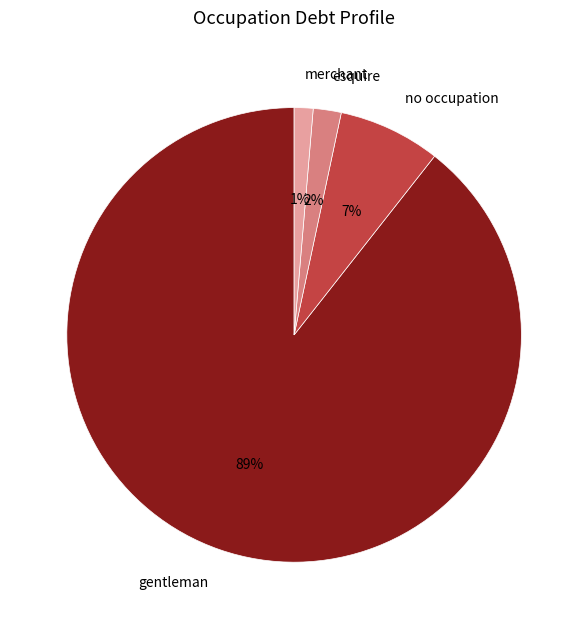

What percentage is the esquire slice, to the nearest percent?

2%